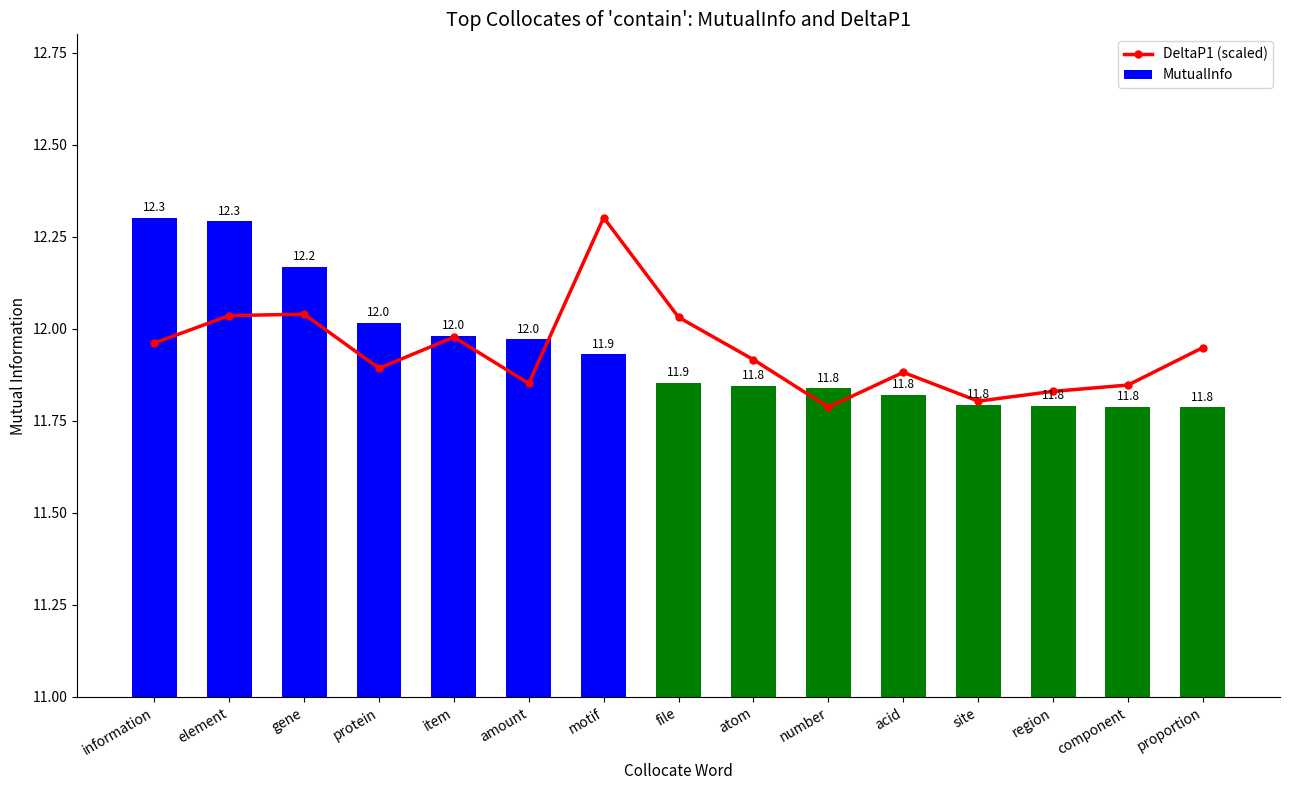

What is the value of the DeltaP1 (scaled) bar at the 1st from the left?

12.0